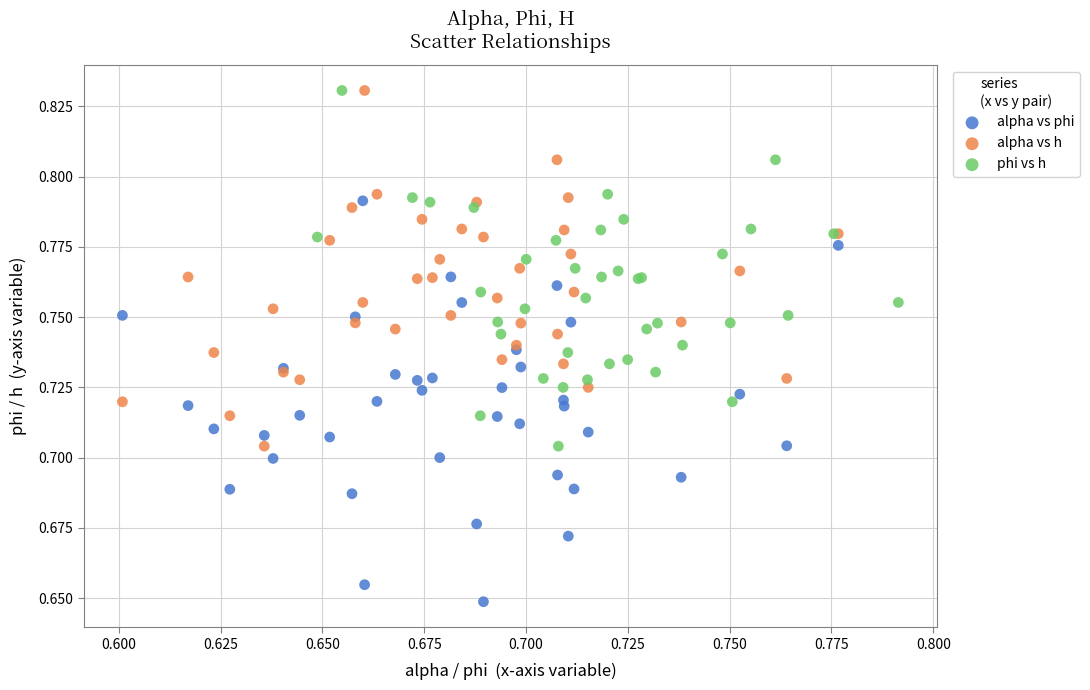

Which series has the widest spread of Y values?

alpha vs phi